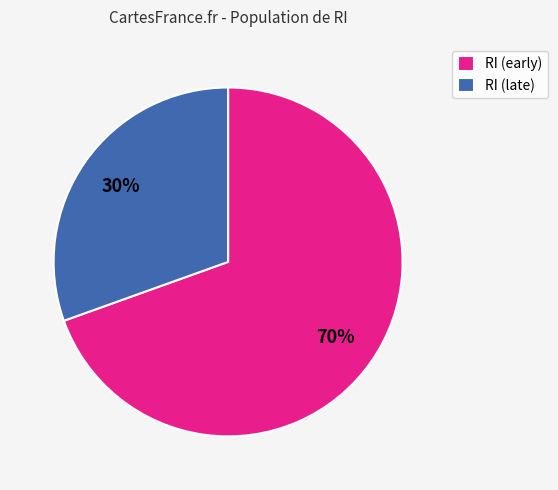

Which slice is the largest?

RI (early)